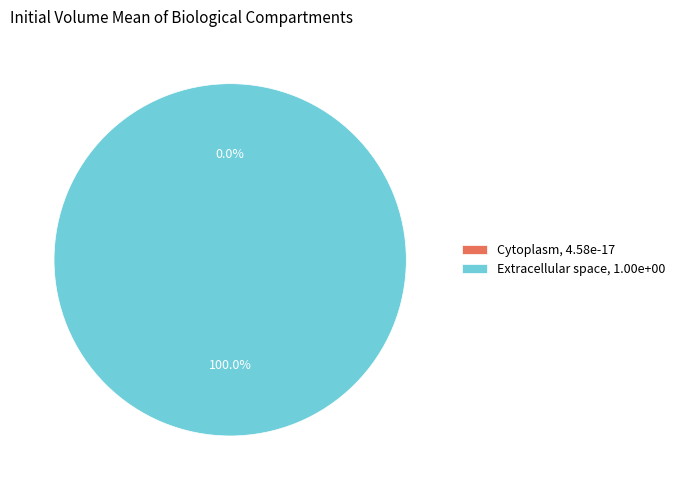

To the nearest percent, what is the difference between the e and c slice percentages?

100%